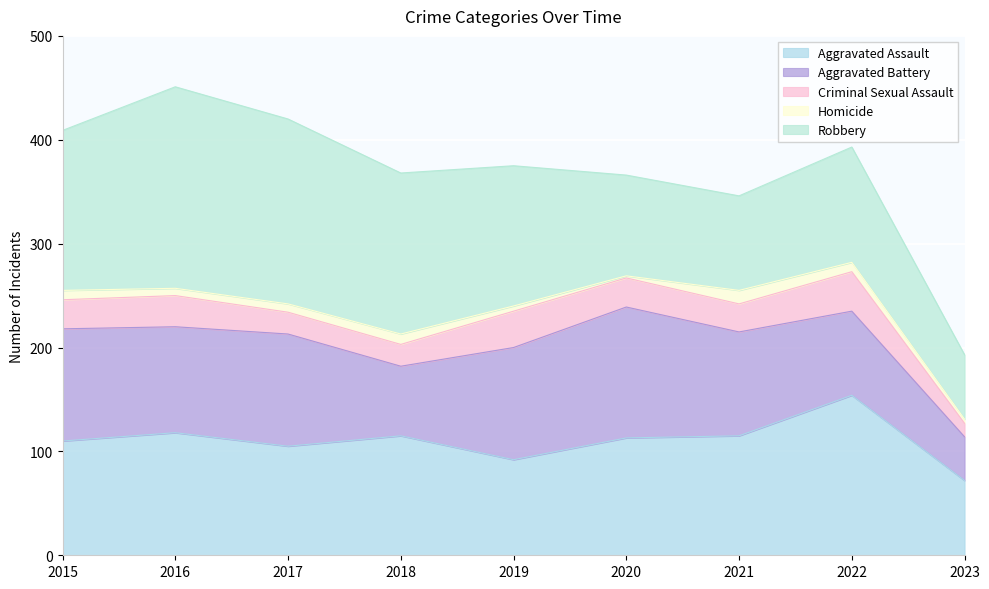

How many data points in Robbery are above 135?

4